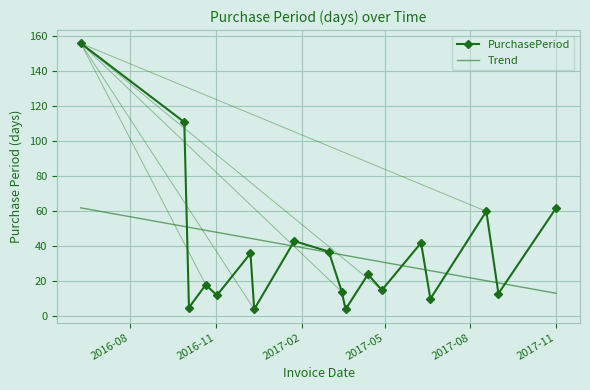

Where does the data first go above 24?

2016-06-09